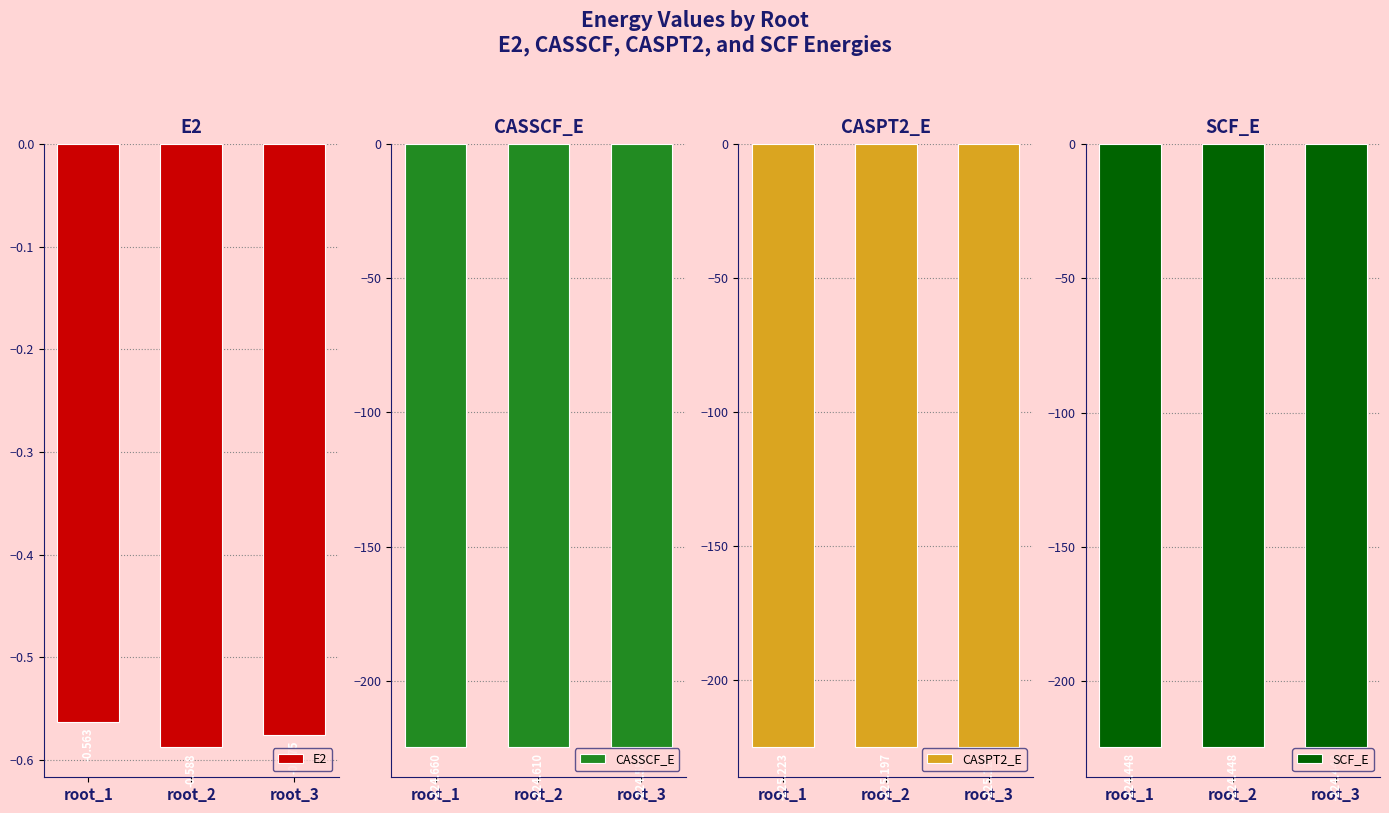

Is the value of CASPT2_E at root_2 greater than the value of CASSCF_E at root_3?

No